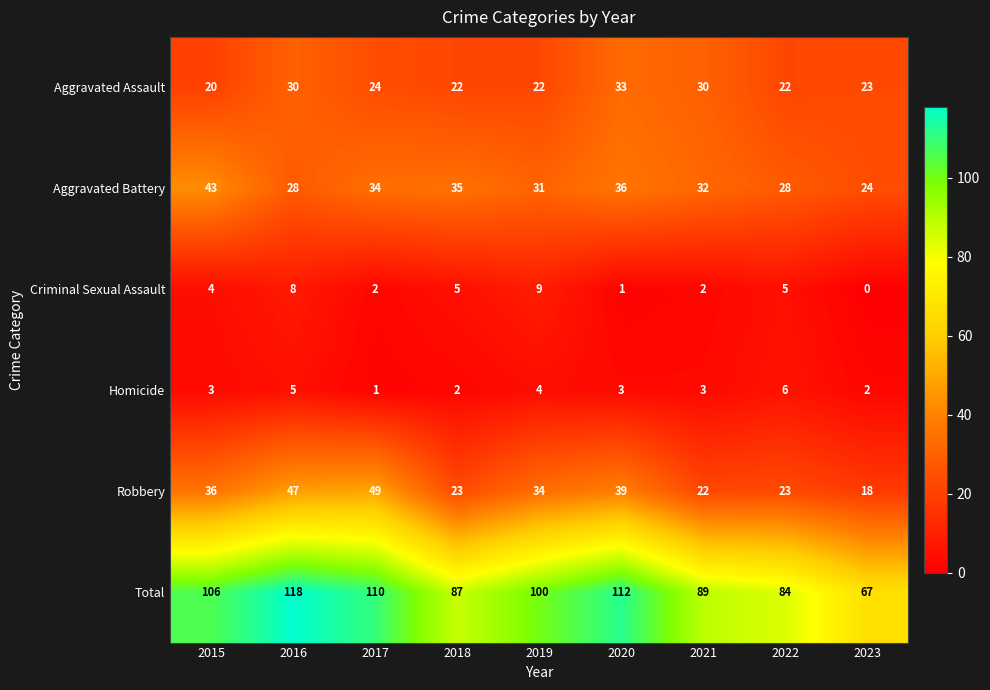

How many data points does each series have?

9